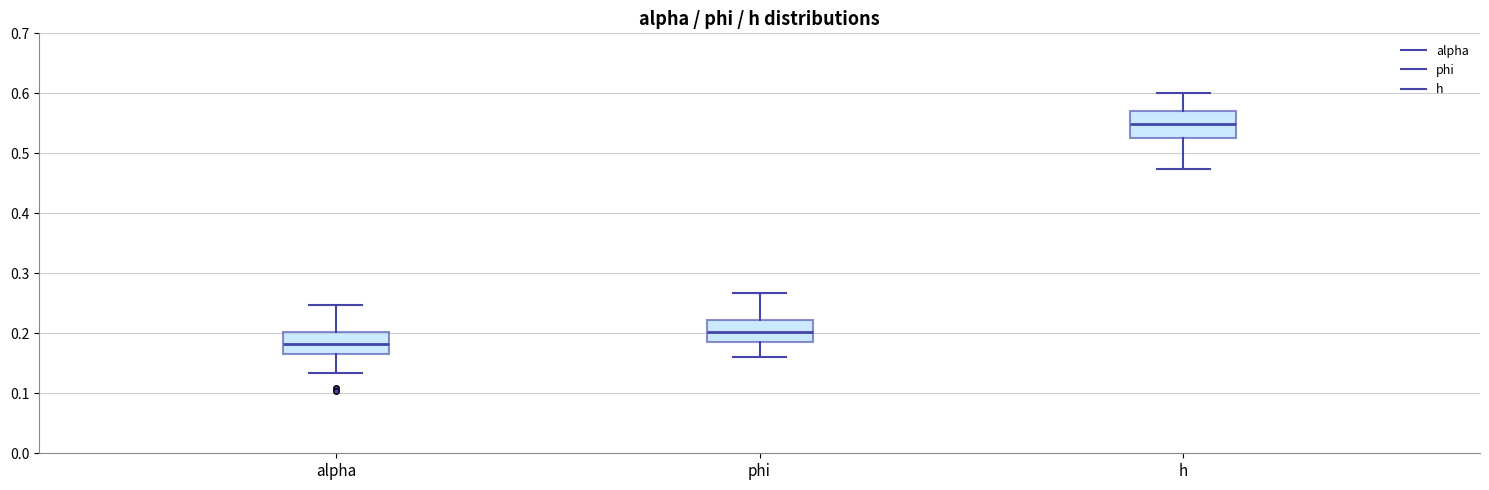

Reading left to right, transcribe this box plot: for each box, give where its median line is, the range the box spans, and where its two whiskers end, as read against the y-axis. The values are not printed on the chart, so give them approximately, as read against the axis.

alpha: median 0.18, box 0.17 to 0.20, whiskers 0.13 to 0.25
phi: median 0.20, box 0.18 to 0.22, whiskers 0.16 to 0.27
h: median 0.55, box 0.52 to 0.57, whiskers 0.47 to 0.60